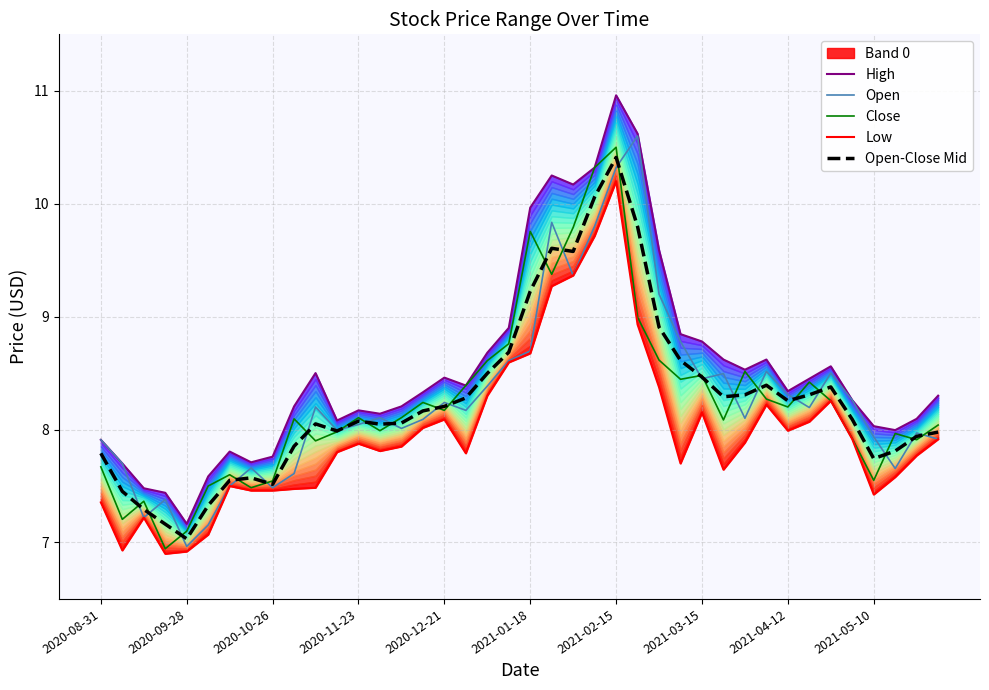

The Low series shows 8.3 at 34. True or false?

True